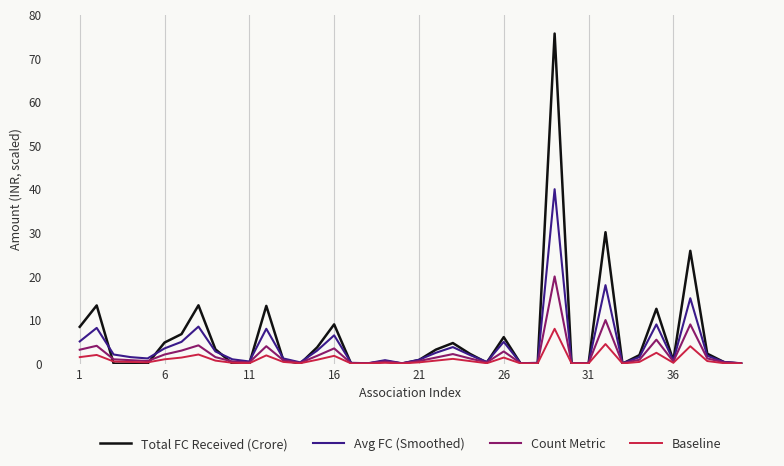

Which series ends up on top after the final intersection of Baseline and Total FC Received (Crore)?

Baseline